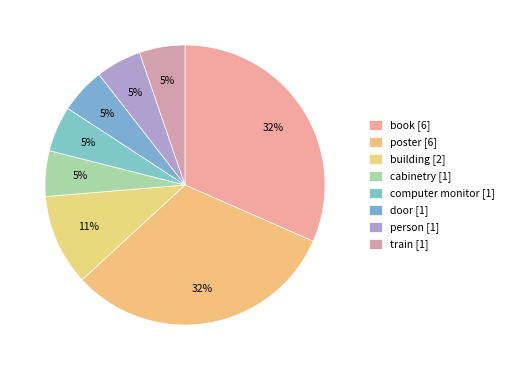

What percentage do book and person together represent?

36.8%